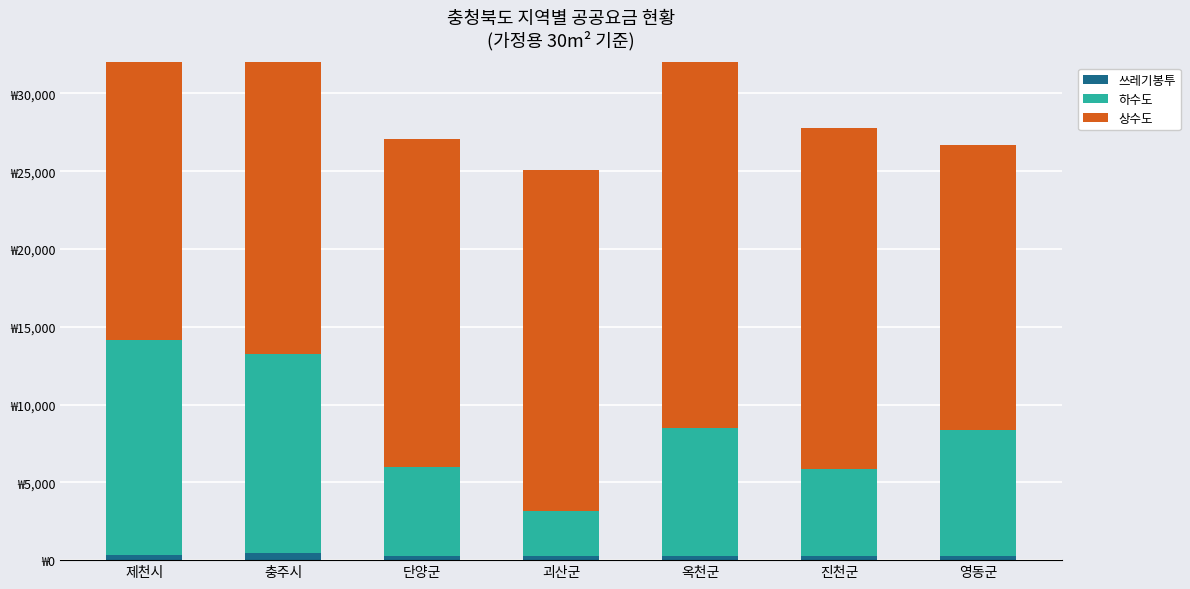

How many groups of bars are there?

7